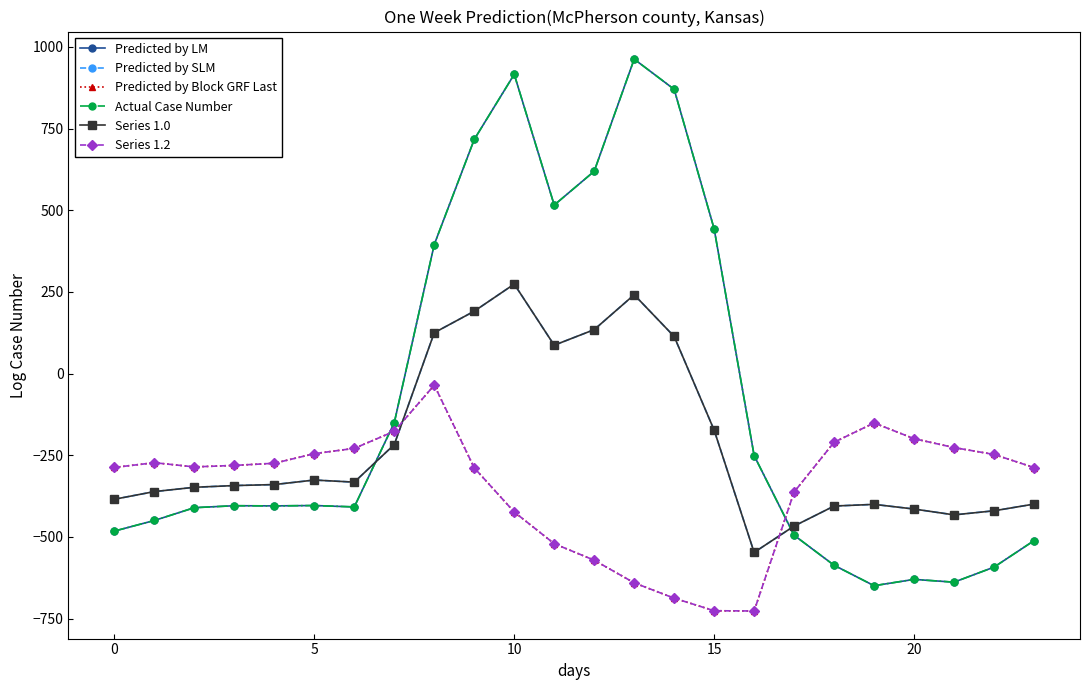

Is this an area chart (filled region under the line)?

No